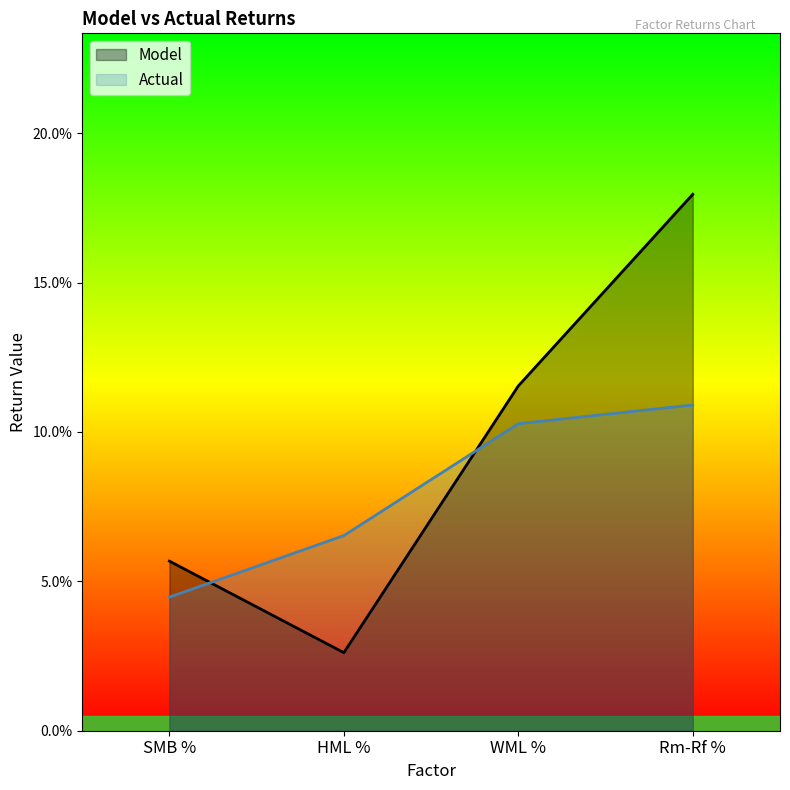

At how many categories does at least one series exceed 0?

4